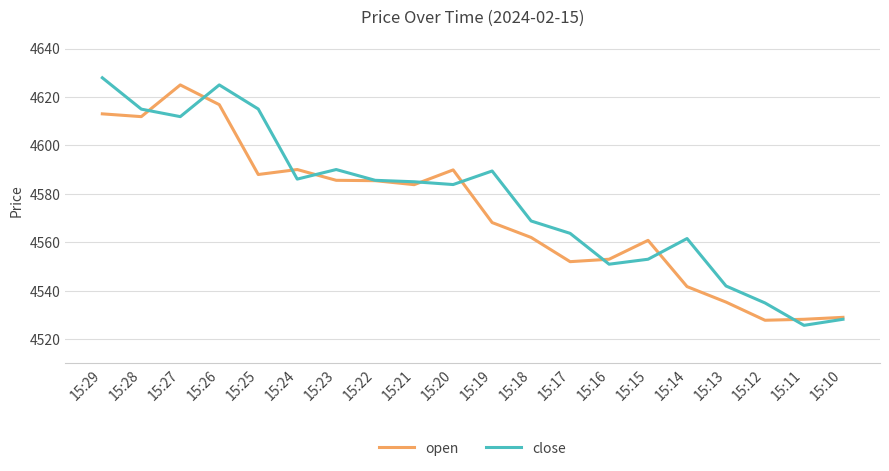

What is the minimum value shown in the chart?

4525.7